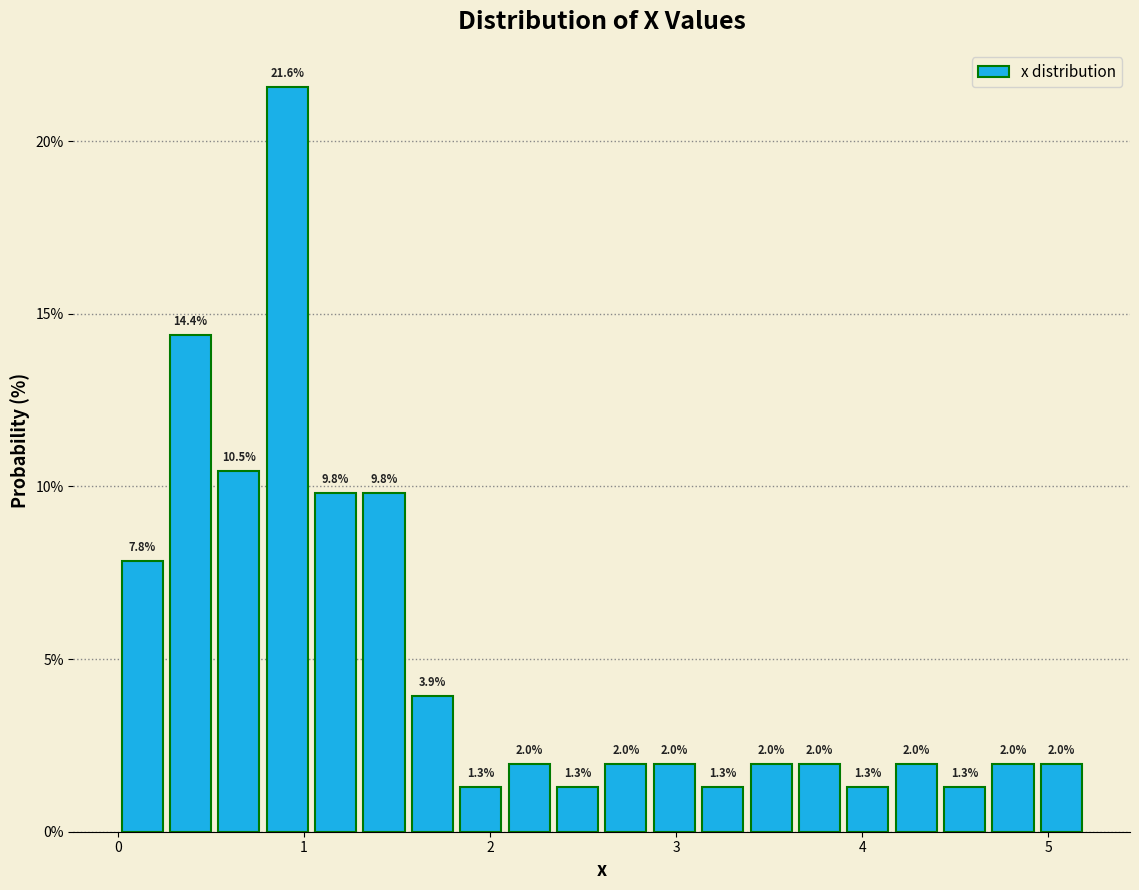

Read against the x-axis, roughly where is the centre of the tallest bar?

0.9